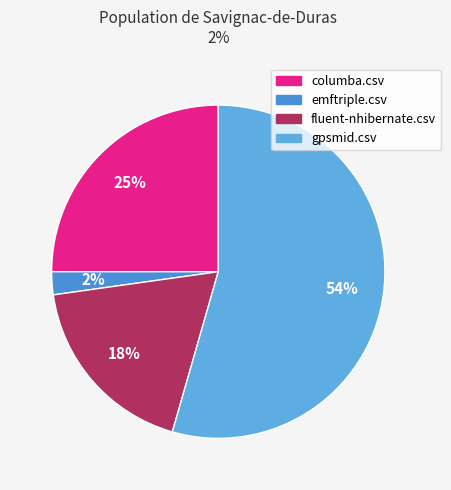

Which slice is the smallest?

emftriple.csv